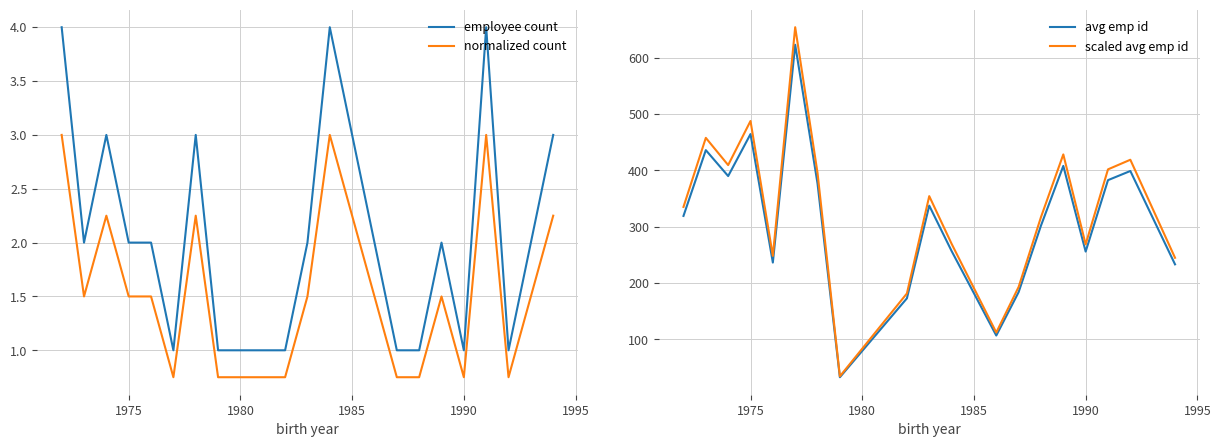

Does the chart have visible grid lines?

Yes